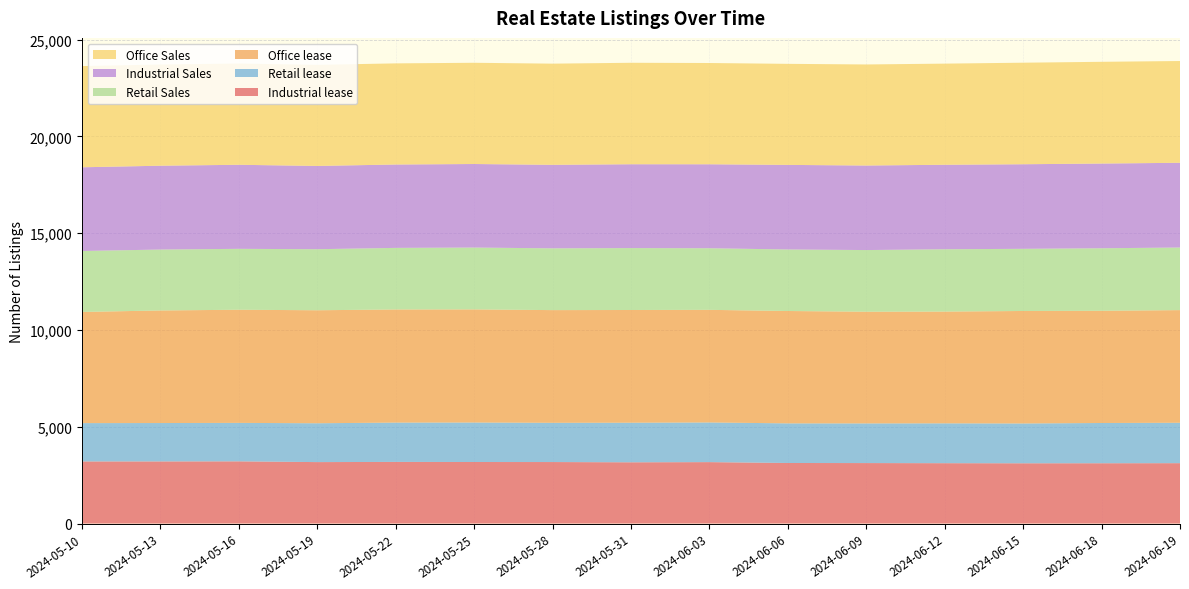

Reading right to left, transcribe all the data shown in this chart.

Industrial lease: 3120	3116	3114	3119	3125	3129	3174	3165	3178	3180	3185	3175	3214	3210	3209
Retail lease: 2087	2079	2057	2059	2049	2047	2049	2045	2027	2040	2031	2007	1987	1983	1980
Office lease: 5819	5797	5810	5773	5770	5804	5817	5822	5821	5843	5843	5837	5844	5815	5742
Retail Sales: 3233	3229	3211	3218	3184	3178	3182	3198	3191	3194	3181	3153	3146	3146	3149
Industrial Sales: 4377	4376	4369	4365	4367	4369	4338	4331	4314	4316	4307	4301	4342	4331	4324
Office Sales: 5257	5255	5245	5224	5220	5220	5230	5241	5226	5229	5224	5222	5231	5227	5227